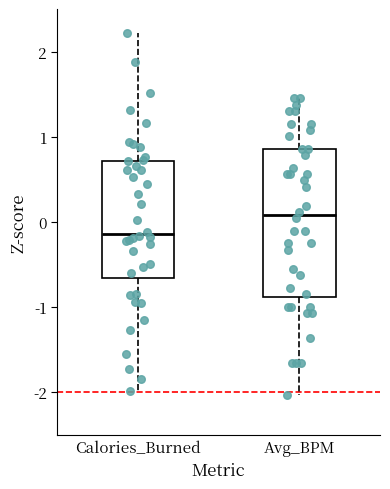

Reading left to right, transcribe this box plot: for each box, give where its median line is, the range the box spans, and where its two whiskers end, as read against the y-axis. The values are not printed on the chart, so give them approximately, as read against the axis.

Calories_Burned: median -0.1, box -0.7 to 0.7, whiskers -2.0 to 2.2
Avg_BPM: median 0.1, box -0.9 to 0.9, whiskers -2.0 to 1.5